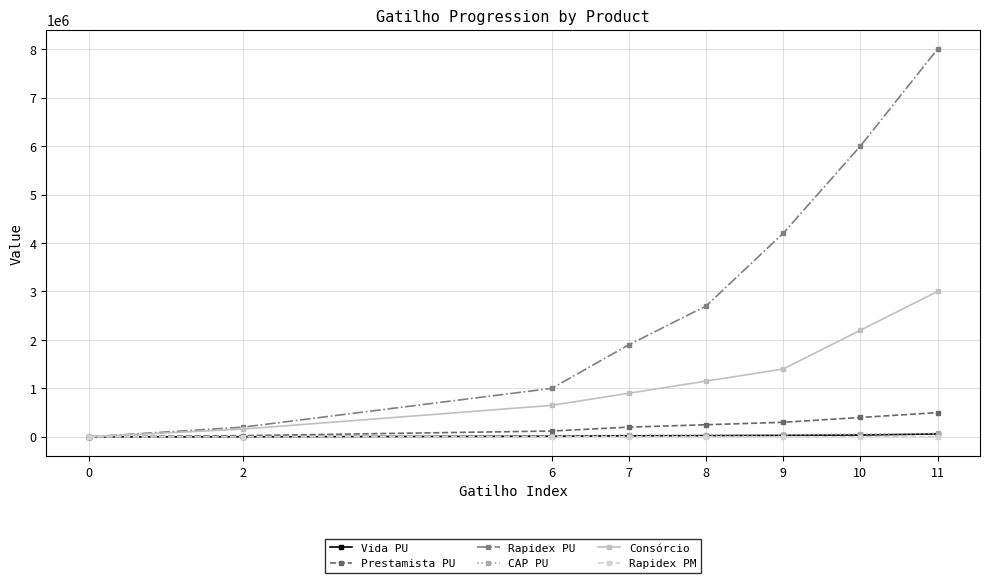

Is it true that Rapidex PU equals 1 at 0?

True